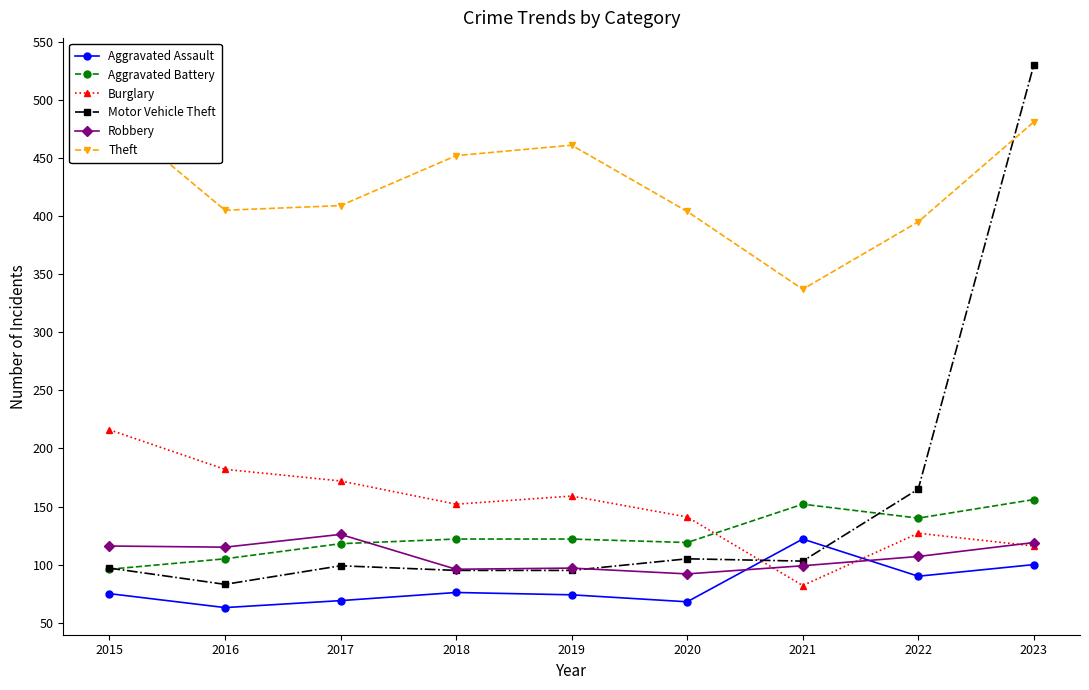

Between 2015 and 2017, which series saw the biggest shift?

Theft